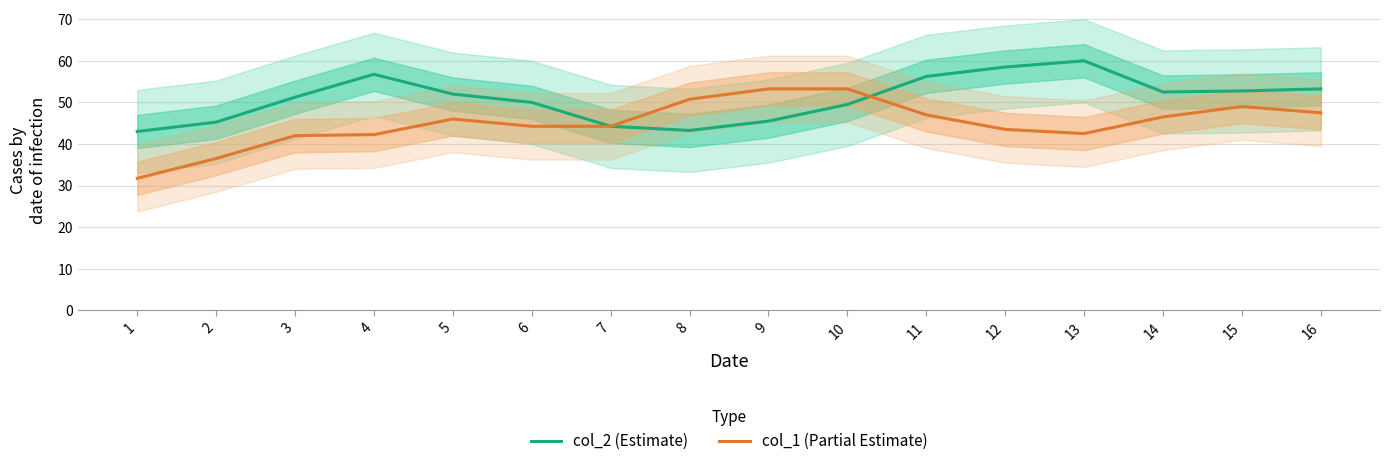

The value of col_2 (Estimate) at 1 is 60.5. True or false?

False